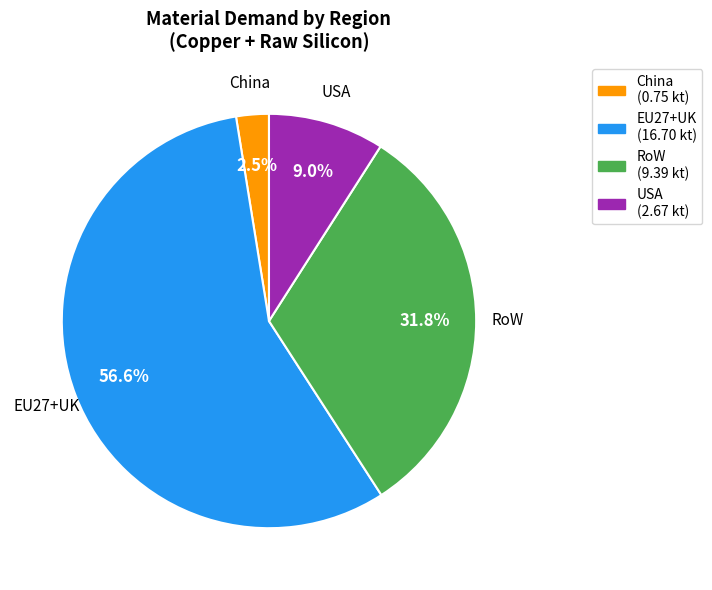

Is there any slice that represents more than half of the pie?

Yes